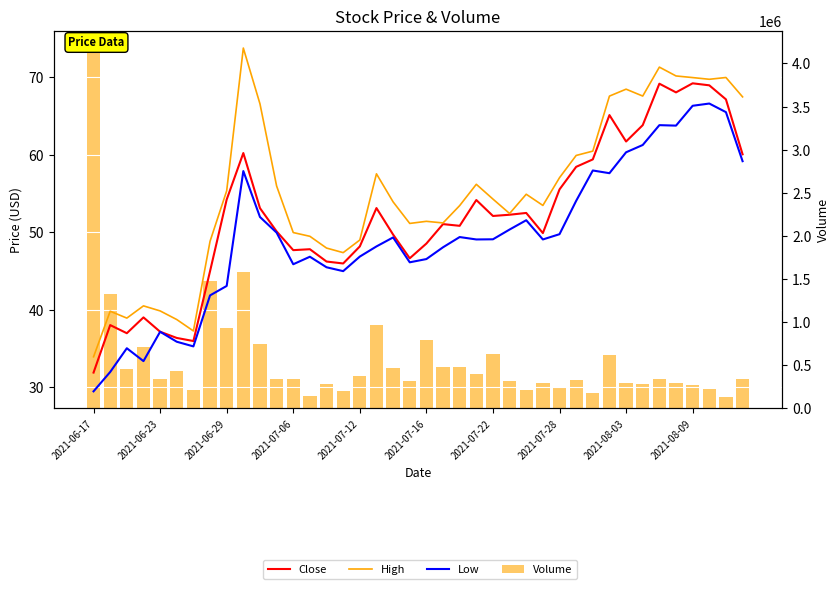

What is the difference between the second highest and minimum values in the Volume series?

1449300.0